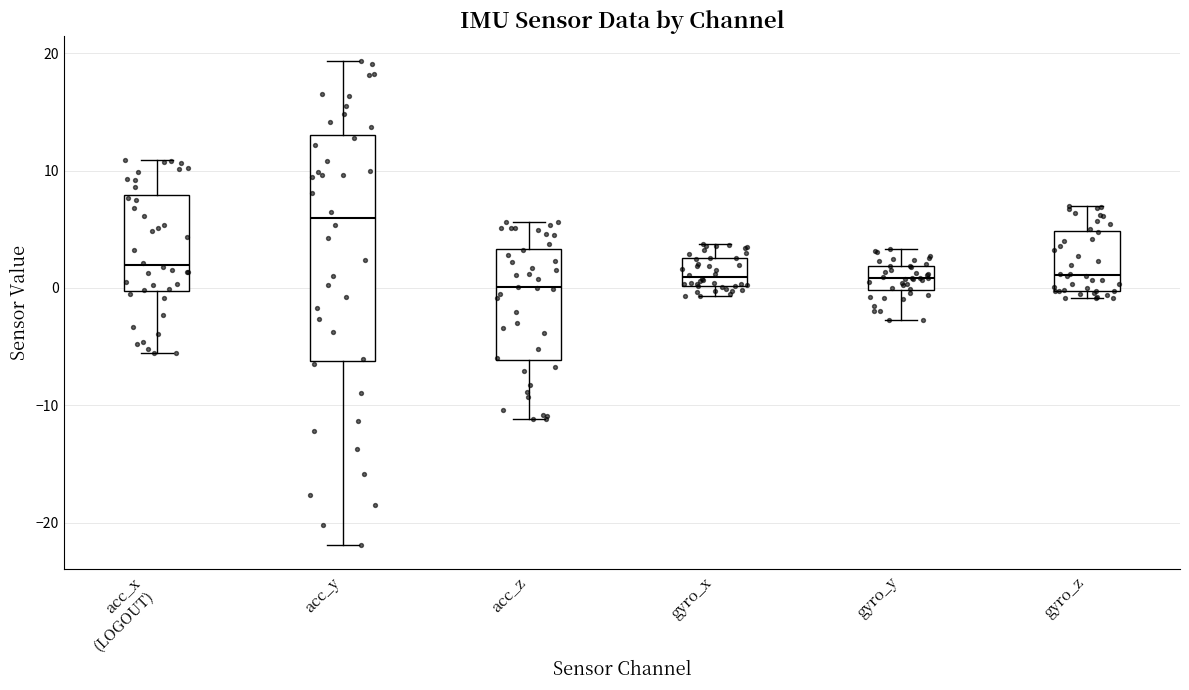

Where does the median line of the box for acc_y sit on the y-axis? The values are not printed on the chart, so give them approximately, as read against the axis.

6